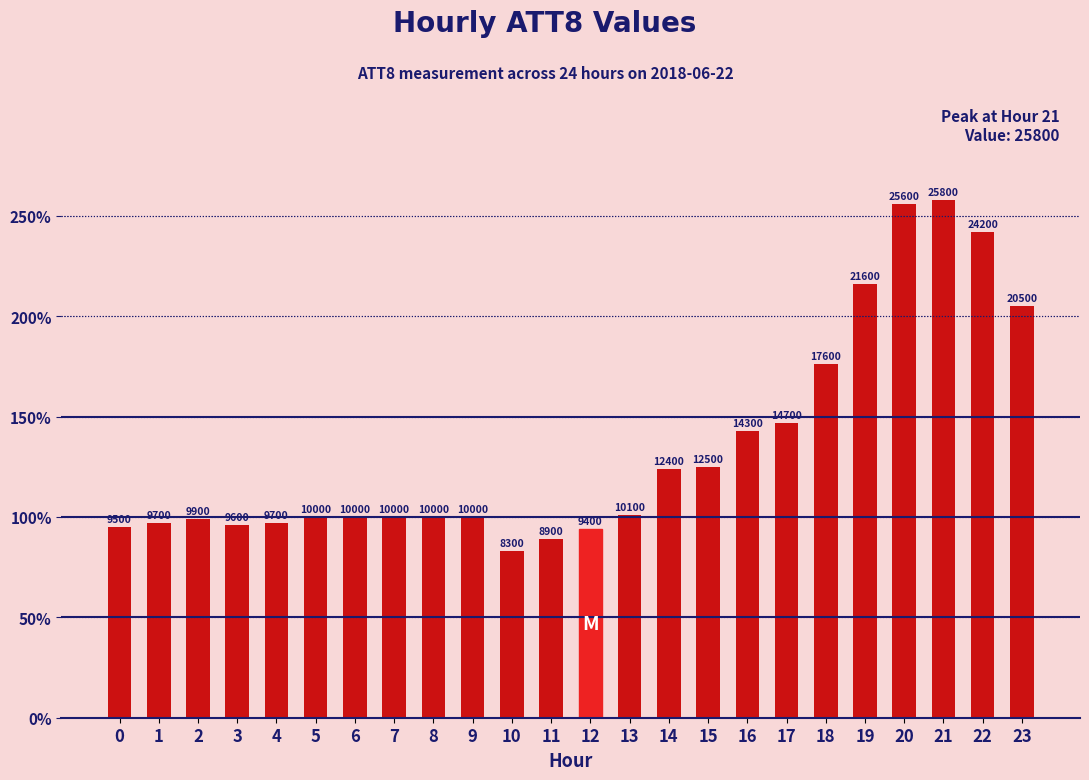

What is the greatest value displayed?

25800